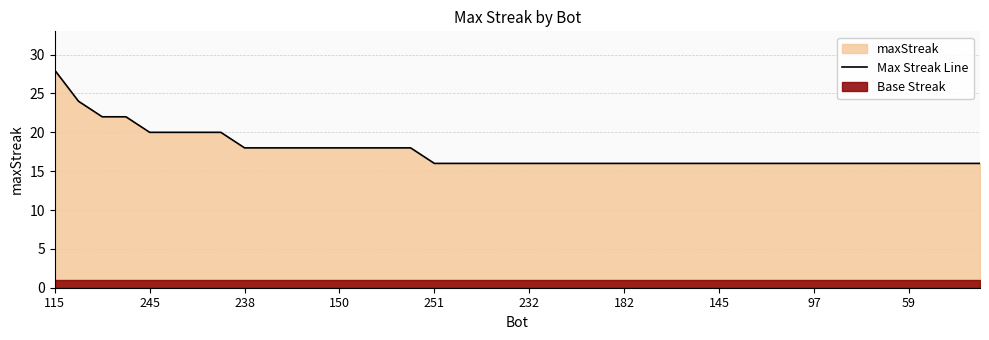

What is the approximate value at 26, to the nearest 5?

15